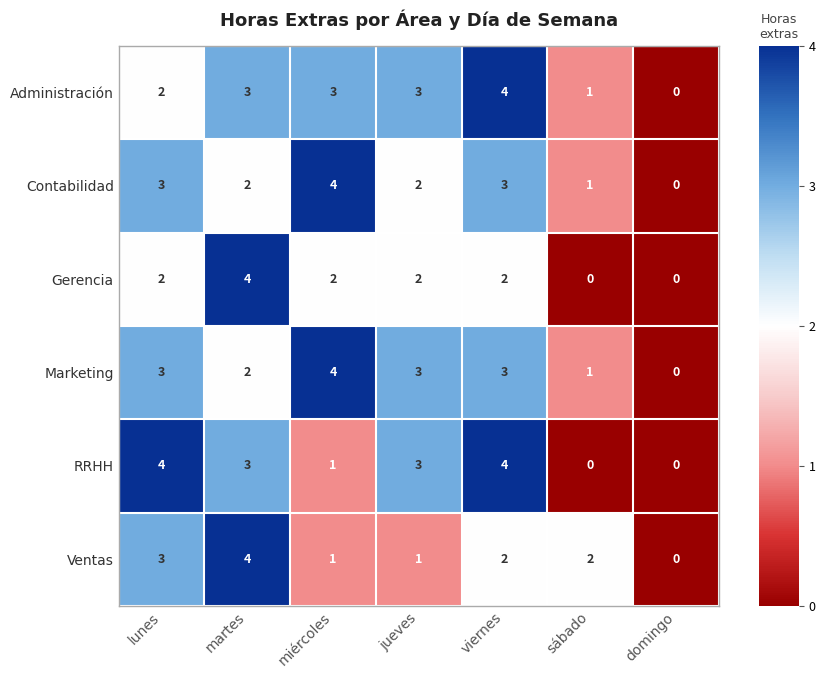

The value of Marketing at domingo is 1. True or false?

False